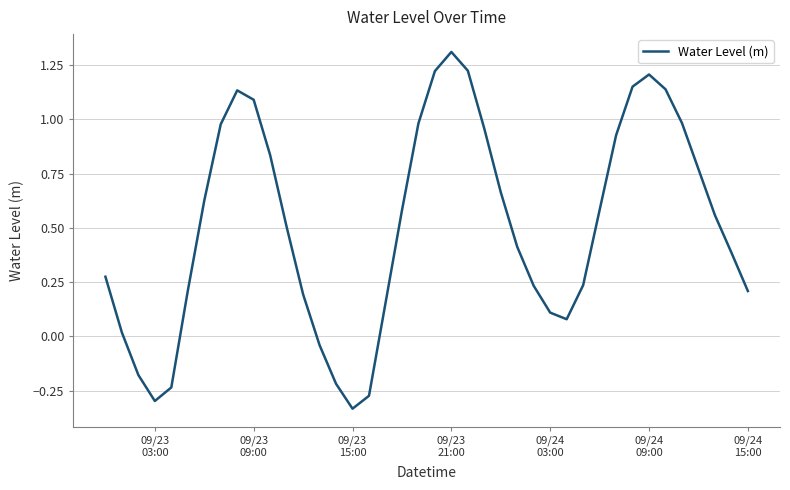

What is the greatest value displayed?

1.3